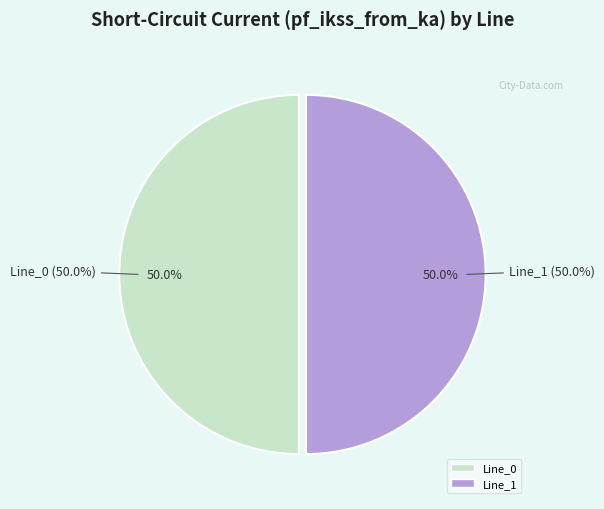

To the nearest percent, what percentage of the pie is Line_1?

50%